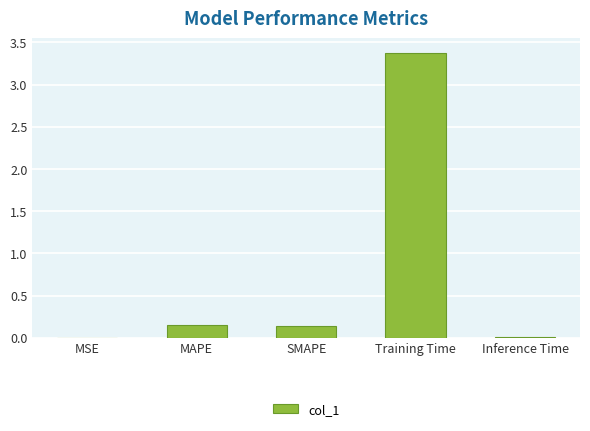

What is the change in value from MSE to SMAPE?

+0.1